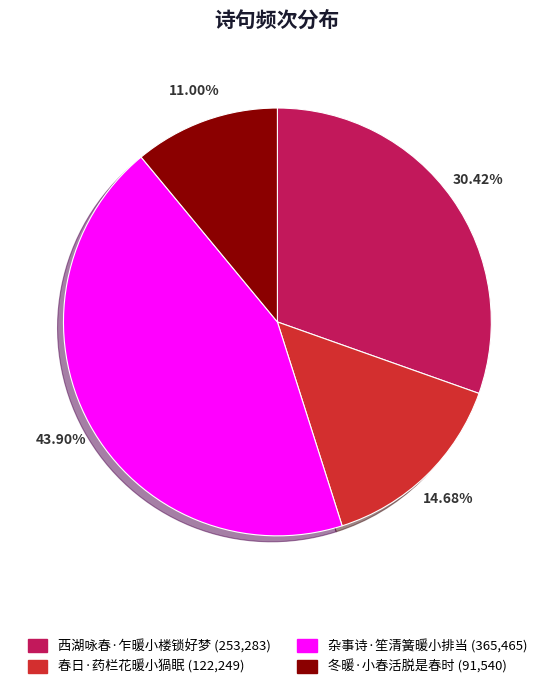

What percentage is the 杂事诗·笙清簧暖小排当 slice, to the nearest percent?

44%